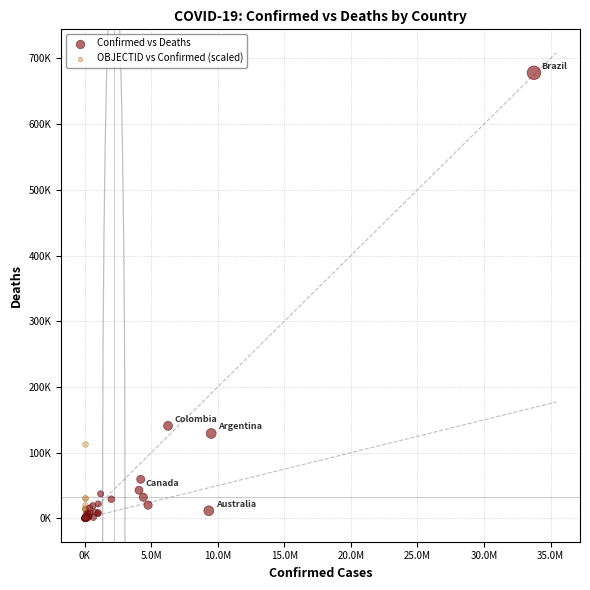

Which series contains the highest Y value?

Confirmed vs Deaths